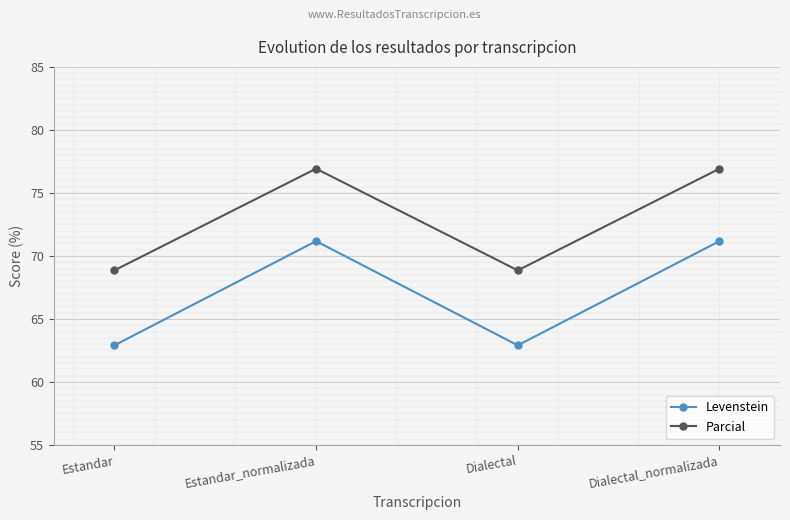

What is the label of the 1st point from the left?

Estandar